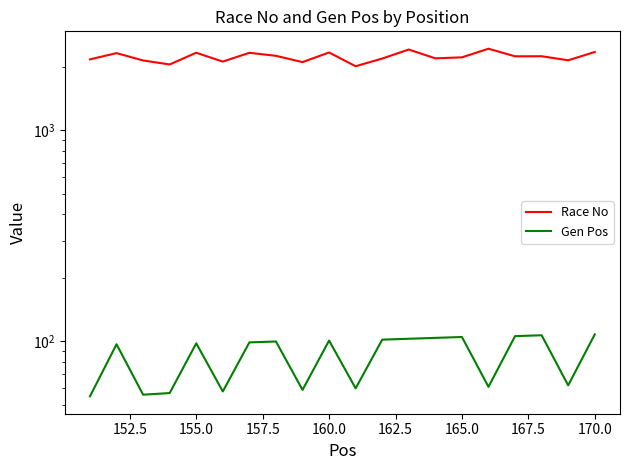

What is the average value of the Race No series?

2224